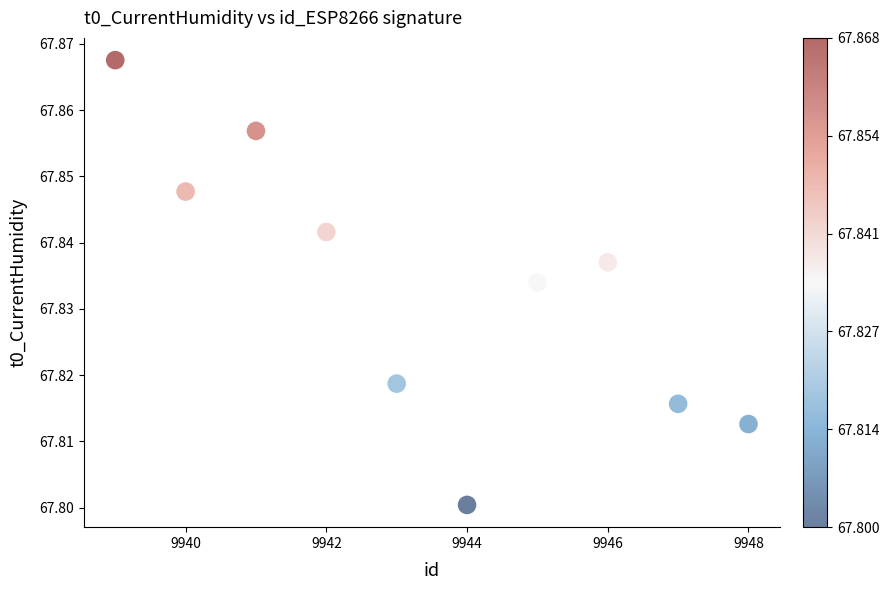

What is the range of X values (max minus min)?

9.0